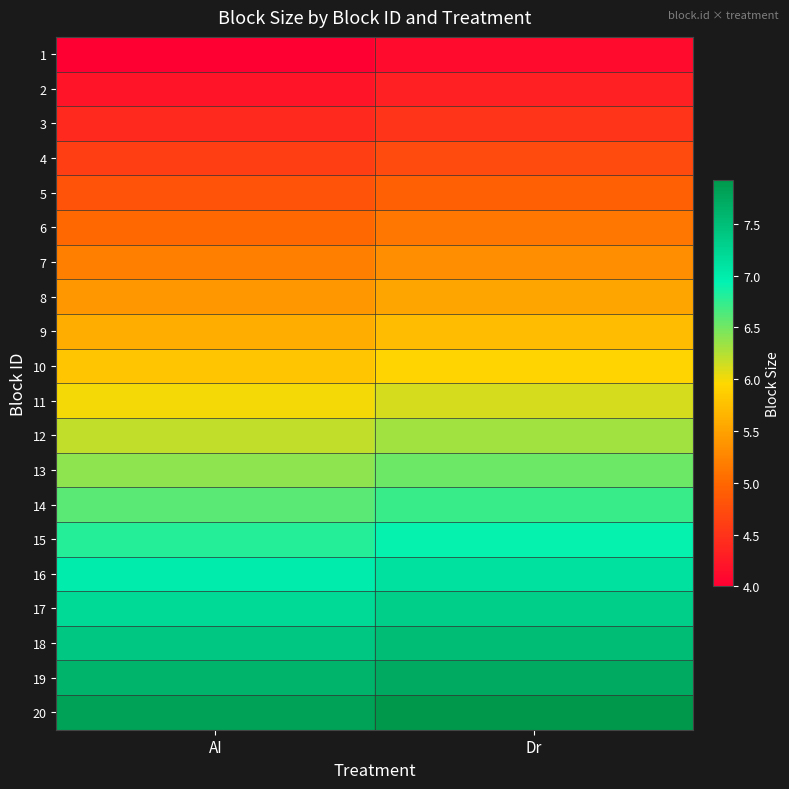

List the series in order of their peak value, lowest first.

1, 2, 3, 4, 5, 6, 7, 8, 9, 10, 11, 12, 13, 14, 15, 16, 17, 18, 19, 20